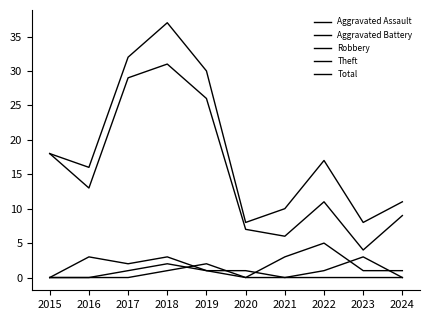

Does the chart display data point markers on the line(s)?

No